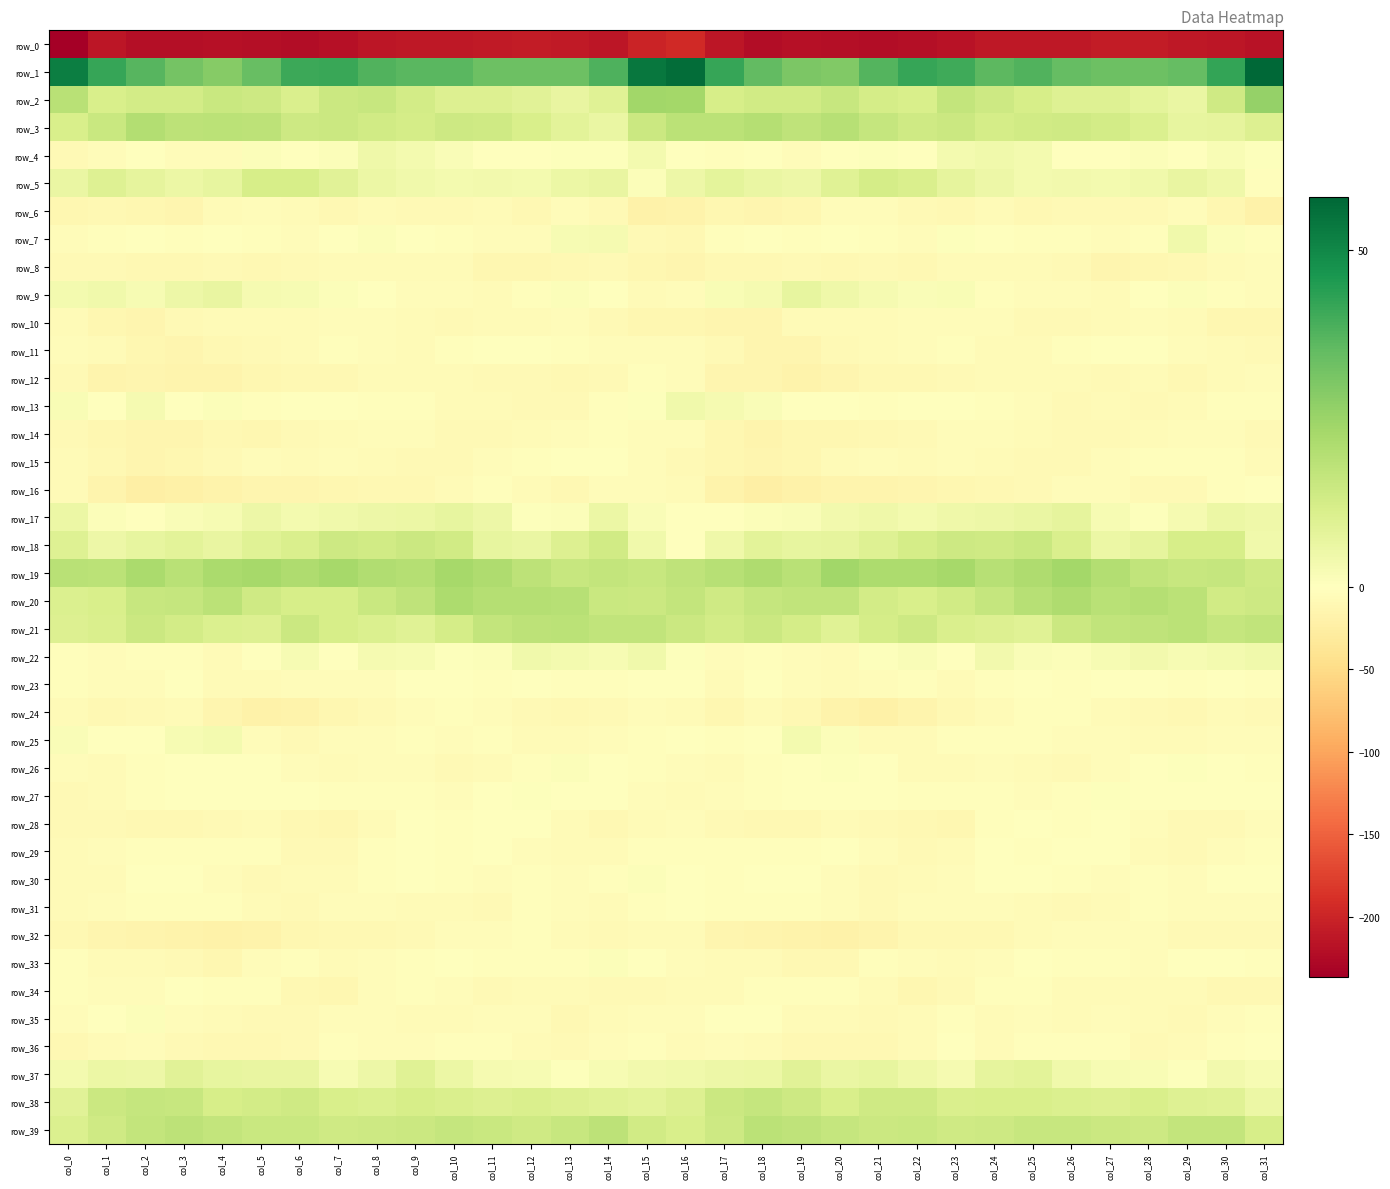

Reading right to left, list all the values displayed in this chart.

row_0: col_31=-217.9	col_30=-212.9	col_29=-211.7	col_28=-208.2	col_27=-208.1	col_26=-210.7	col_25=-211.9	col_24=-210.7	col_23=-217.4	col_22=-221.4	col_21=-221.8	col_20=-220.4	col_19=-218.9	col_18=-222.2	col_17=-214.3	col_16=-194.6	col_15=-201.2	col_14=-213.9	col_13=-210.0	col_12=-207.9	col_11=-208.9	col_10=-212.2	col_9=-210.7	col_8=-212.5	col_7=-219.5	col_6=-222.2	col_5=-221.0	col_4=-219.5	col_3=-220.2	col_2=-221.3	col_1=-214.1	col_0=-236.5
row_1: col_31=57.8	col_30=42.3	col_29=34.5	col_28=33.1	col_27=33.3	col_26=34.7	col_25=37.7	col_24=36.1	col_23=40.3	col_22=41.9	col_21=37.4	col_20=29.6	col_19=30.4	col_18=34.9	col_17=41.7	col_16=56.4	col_15=54.1	col_14=38.4	col_13=33.1	col_12=33.3	col_11=33.1	col_10=36.5	col_9=36.6	col_8=37.6	col_7=41.3	col_6=41.1	col_5=34.2	col_4=28.8	col_3=31.9	col_2=36.8	col_1=41.9	col_0=52.4
row_2: col_31=25.8	col_30=13.9	col_29=6.1	col_28=8.0	col_27=9.8	col_26=9.6	col_25=12.2	col_24=14.4	col_23=16.4	col_22=11.5	col_21=12.5	col_20=15.5	col_19=13.3	col_18=13.5	col_17=12.0	col_16=23.1	col_15=23.7	col_14=9.2	col_13=6.3	col_12=8.6	col_11=10.2	col_10=10.3	col_9=12.9	col_8=15.7	col_7=14.9	col_6=10.9	col_5=14.1	col_4=15.0	col_3=13.0	col_2=12.7	col_1=11.5	col_0=19.0
row_3: col_31=10.2	col_30=7.5	col_29=6.9	col_28=10.5	col_27=12.7	col_26=13.9	col_25=13.4	col_24=12.3	col_23=14.6	col_22=13.9	col_21=16.0	col_20=19.1	col_19=17.4	col_18=19.6	col_17=18.2	col_16=18.2	col_15=14.5	col_14=6.0	col_13=8.1	col_12=11.4	col_11=13.6	col_10=14.1	col_9=12.4	col_8=13.2	col_7=14.9	col_6=14.0	col_5=17.8	col_4=18.1	col_3=18.0	col_2=20.0	col_1=15.3	col_0=11.5
row_4: col_31=0.7	col_30=1.8	col_29=0.2	col_28=1.1	col_27=-1.2	col_26=0.3	col_25=3.4	col_24=4.4	col_23=3.4	col_22=-1.1	col_21=0.8	col_20=-1.5	col_19=-5.2	col_18=-0.8	col_17=-2.8	col_16=-1.1	col_15=3.5	col_14=0.6	col_13=0.6	col_12=0.2	col_11=-1.3	col_10=1.8	col_9=3.6	col_8=4.7	col_7=1.2	col_6=-0.9	col_5=1.2	col_4=-4.4	col_3=-3.7	col_2=-0.6	col_1=-4.4	col_0=-9.1
row_5: col_31=-2.2	col_30=4.8	col_29=6.8	col_28=4.4	col_27=3.3	col_26=3.8	col_25=3.3	col_24=5.4	col_23=7.5	col_22=11.3	col_21=12.4	col_20=9.1	col_19=5.4	col_18=6.3	col_17=8.0	col_16=5.1	col_15=1.2	col_14=6.5	col_13=5.9	col_12=3.2	col_11=3.8	col_10=3.4	col_9=4.2	col_8=5.7	col_7=8.9	col_6=12.1	col_5=12.0	col_4=6.8	col_3=5.5	col_2=7.3	col_1=9.6	col_0=6.0
row_6: col_31=-19.9	col_30=-11.3	col_29=-4.1	col_28=-8.6	col_27=-8.7	col_26=-7.7	col_25=-9.3	col_24=-6.3	col_23=-9.4	col_22=-9.0	col_21=-5.3	col_20=-5.5	col_19=-11.2	col_18=-14.4	col_17=-12.1	col_16=-17.0	col_15=-18.6	col_14=-7.7	col_13=-4.8	col_12=-10.2	col_11=-7.0	col_10=-9.0	col_9=-8.0	col_8=-6.8	col_7=-10.3	col_6=-7.3	col_5=-4.8	col_4=-7.4	col_3=-13.4	col_2=-12.9	col_1=-10.0	col_0=-12.4
row_7: col_31=-3.1	col_30=1.0	col_29=4.4	col_28=-2.5	col_27=-5.2	col_26=-3.4	col_25=-1.9	col_24=-0.0	col_23=0.8	col_22=-4.4	col_21=-3.0	col_20=-0.8	col_19=-3.0	col_18=-0.6	col_17=-3.5	col_16=-10.6	col_15=-7.8	col_14=3.1	col_13=2.6	col_12=-4.4	col_11=-4.7	col_10=-2.7	col_9=-1.7	col_8=1.3	col_7=-1.1	col_6=-4.5	col_5=-2.0	col_4=-1.7	col_3=-2.7	col_2=-0.6	col_1=-1.9	col_0=-5.0
row_8: col_31=-4.1	col_30=-6.8	col_29=-9.7	col_28=-12.4	col_27=-13.2	col_26=-8.1	col_25=-6.7	col_24=-6.7	col_23=-5.6	col_22=-9.5	col_21=-8.6	col_20=-9.3	col_19=-9.2	col_18=-9.6	col_17=-10.6	col_16=-13.0	col_15=-11.6	col_14=-8.1	col_13=-10.8	col_12=-12.9	col_11=-12.1	col_10=-6.7	col_9=-7.3	col_8=-5.6	col_7=-7.4	col_6=-8.6	col_5=-9.3	col_4=-9.0	col_3=-9.6	col_2=-9.6	col_1=-8.1	col_0=-8.9
row_9: col_31=-4.6	col_30=-2.5	col_29=1.0	col_28=-1.3	col_27=-6.7	col_26=-5.1	col_25=-4.6	col_24=-2.2	col_23=1.8	col_22=1.4	col_21=2.9	col_20=4.7	col_19=6.8	col_18=3.1	col_17=1.9	col_16=-3.8	col_15=-6.2	col_14=-1.4	col_13=1.2	col_12=-3.5	col_11=-6.9	col_10=-4.3	col_9=-4.7	col_8=0.1	col_7=1.3	col_6=2.6	col_5=2.9	col_4=6.5	col_3=5.3	col_2=2.6	col_1=4.1	col_0=3.4
row_10: col_31=-12.4	col_30=-11.1	col_29=-6.0	col_28=-5.3	col_27=-7.0	col_26=-7.8	col_25=-8.0	col_24=-5.1	col_23=-3.8	col_22=-5.4	col_21=-5.8	col_20=-6.1	col_19=-6.7	col_18=-13.1	col_17=-13.4	col_16=-12.1	col_15=-12.3	col_14=-9.2	col_13=-5.1	col_12=-5.8	col_11=-7.4	col_10=-8.3	col_9=-6.9	col_8=-4.4	col_7=-4.5	col_6=-5.7	col_5=-5.7	col_4=-5.9	col_3=-9.1	col_2=-13.9	col_1=-11.4	col_0=-7.0
row_11: col_31=-7.8	col_30=-5.8	col_29=-3.9	col_28=0.2	col_27=-1.1	col_26=-2.6	col_25=-5.8	col_24=-6.5	col_23=-3.4	col_22=-4.3	col_21=-7.3	col_20=-8.4	col_19=-13.4	col_18=-13.0	col_17=-7.9	col_16=-5.4	col_15=-5.2	col_14=-5.0	col_13=-2.4	col_12=0.2	col_11=-1.8	col_10=-3.5	col_9=-6.7	col_8=-5.2	col_7=-3.3	col_6=-5.6	col_5=-7.5	col_4=-10.3	col_3=-14.0	col_2=-11.3	col_1=-7.1	col_0=-5.1
row_12: col_31=-3.8	col_30=-6.8	col_29=-10.9	col_28=-7.1	col_27=-8.7	col_26=-7.3	col_25=-6.2	col_24=-6.5	col_23=-7.8	col_22=-10.8	col_21=-10.9	col_20=-14.0	col_19=-17.1	col_18=-13.9	col_17=-13.6	col_16=-4.7	col_15=-2.2	col_14=-8.7	col_13=-9.9	col_12=-7.4	col_11=-8.6	col_10=-6.5	col_9=-6.6	col_8=-6.1	col_7=-9.5	col_6=-10.6	col_5=-12.0	col_4=-15.2	col_3=-16.4	col_2=-13.7	col_1=-14.9	col_0=-9.0
row_13: col_31=-2.6	col_30=-2.5	col_29=-6.7	col_28=-8.9	col_27=-6.8	col_26=-7.4	col_25=-4.5	col_24=-2.7	col_23=-0.5	col_22=-0.2	col_21=-2.7	col_20=0.1	col_19=-0.7	col_18=1.6	col_17=3.0	col_16=4.5	col_15=0.7	col_14=-2.5	col_13=-8.7	col_12=-8.2	col_11=-6.8	col_10=-6.8	col_9=-3.5	col_8=-2.2	col_7=0.3	col_6=-1.5	col_5=-2.2	col_4=1.1	col_3=-1.6	col_2=3.1	col_1=0.1	col_0=2.0
row_14: col_31=-8.7	col_30=-5.1	col_29=-4.3	col_28=-6.6	col_27=-8.0	col_26=-9.2	col_25=-6.8	col_24=-4.3	col_23=-5.5	col_22=-7.5	col_21=-10.8	col_20=-11.9	col_19=-11.9	col_18=-14.8	col_17=-11.2	col_16=-5.5	col_15=-5.2	col_14=-3.4	col_13=-5.0	col_12=-7.3	col_11=-8.3	col_10=-9.0	col_9=-5.2	col_8=-4.8	col_7=-6.2	col_6=-8.3	col_5=-12.2	col_4=-11.0	col_3=-14.0	col_2=-13.8	col_1=-11.4	col_0=-7.8
row_15: col_31=-6.5	col_30=-3.0	col_29=-1.9	col_28=-2.3	col_27=-4.3	col_26=-7.5	col_25=-8.9	col_24=-6.4	col_23=-5.4	col_22=-5.7	col_21=-4.8	col_20=-7.1	col_19=-11.7	col_18=-13.4	col_17=-11.2	col_16=-7.4	col_15=-5.3	col_14=-1.8	col_13=-1.8	col_12=-2.9	col_11=-5.4	col_10=-8.7	col_9=-7.8	col_8=-6.0	col_7=-5.4	col_6=-5.6	col_5=-4.7	col_4=-9.1	col_3=-12.8	col_2=-13.4	col_1=-10.1	col_0=-7.4
row_16: col_31=-1.3	col_30=-3.6	col_29=-8.7	col_28=-7.8	col_27=-3.8	col_26=-5.0	col_25=-8.5	col_24=-10.8	col_23=-11.4	col_22=-14.0	col_21=-15.2	col_20=-15.4	col_19=-19.3	col_18=-22.8	col_17=-18.3	col_16=-6.8	col_15=-4.8	col_14=-4.4	col_13=-10.1	col_12=-5.6	col_11=-3.6	col_10=-6.4	col_9=-9.4	col_8=-10.9	col_7=-12.4	col_6=-14.7	col_5=-14.7	col_4=-16.9	col_3=-20.4	col_2=-22.9	col_1=-14.9	col_0=-7.2
row_17: col_31=4.9	col_30=5.8	col_29=2.8	col_28=0.7	col_27=2.6	col_26=7.4	col_25=6.2	col_24=5.1	col_23=4.8	col_22=3.3	col_21=4.5	col_20=4.0	col_19=1.5	col_18=1.0	col_17=-0.2	col_16=0.3	col_15=1.6	col_14=5.9	col_13=1.2	col_12=0.6	col_11=5.2	col_10=7.2	col_9=5.7	col_8=5.2	col_7=4.4	col_6=3.4	col_5=5.0	col_4=2.6	col_3=1.8	col_2=0.3	col_1=1.0	col_0=5.9
row_18: col_31=4.1	col_30=11.9	col_29=11.9	col_28=7.5	col_27=5.5	col_26=10.9	col_25=15.0	col_24=13.6	col_23=14.4	col_22=12.6	col_21=9.8	col_20=7.4	col_19=7.2	col_18=8.3	col_17=4.9	col_16=0.3	col_15=4.4	col_14=13.4	col_13=10.3	col_12=5.9	col_11=6.9	col_10=13.1	col_9=14.7	col_8=13.5	col_7=14.3	col_6=11.3	col_5=9.2	col_4=6.4	col_3=8.1	col_2=7.2	col_1=5.3	col_0=9.5
row_19: col_31=13.9	col_30=16.0	col_29=15.6	col_28=16.8	col_27=20.0	col_26=23.2	col_25=20.8	col_24=19.4	col_23=22.8	col_22=21.6	col_21=21.5	col_20=23.9	col_19=19.0	col_18=21.2	col_17=19.4	col_16=17.2	col_15=15.4	col_14=16.3	col_13=15.5	col_12=17.9	col_11=21.2	col_10=23.0	col_9=19.7	col_8=20.6	col_7=22.9	col_6=20.9	col_5=22.8	col_4=22.1	col_3=18.8	col_2=21.7	col_1=18.2	col_0=18.8
row_20: col_31=14.1	col_30=13.5	col_29=18.5	col_28=19.7	col_27=19.0	col_26=21.2	col_25=19.2	col_24=15.9	col_23=13.3	col_22=11.4	col_21=12.9	col_20=17.1	col_19=16.9	col_18=16.1	col_17=13.8	col_16=16.4	col_15=14.8	col_14=15.1	col_13=19.4	col_12=19.5	col_11=19.5	col_10=21.3	col_9=17.6	col_8=15.3	col_7=12.0	col_6=12.0	col_5=13.9	col_4=18.2	col_3=16.0	col_2=15.7	col_1=11.6	col_0=10.5
row_21: col_31=17.0	col_30=16.0	col_29=18.4	col_28=17.6	col_27=17.1	col_26=14.8	col_25=9.1	col_24=10.2	col_23=10.9	col_22=14.2	col_21=12.2	col_20=9.3	col_19=12.6	col_18=14.6	col_17=12.8	col_16=14.8	col_15=16.8	col_14=16.9	col_13=18.3	col_12=17.6	col_11=16.6	col_10=12.5	col_9=9.1	col_8=10.5	col_7=11.9	col_6=14.8	col_5=10.3	col_4=10.8	col_3=13.0	col_2=14.6	col_1=11.2	col_0=10.1
row_22: col_31=4.4	col_30=3.6	col_29=2.5	col_28=4.0	col_27=2.3	col_26=0.9	col_25=1.4	col_24=4.0	col_23=0.4	col_22=1.5	col_21=0.8	col_20=-6.4	col_19=-4.0	col_18=-2.6	col_17=-4.0	col_16=0.5	col_15=4.5	col_14=2.6	col_13=3.2	col_12=4.2	col_11=1.1	col_10=0.8	col_9=2.7	col_8=3.1	col_7=-0.0	col_6=2.3	col_5=-1.8	col_4=-6.5	col_3=-2.9	col_2=-3.2	col_1=-4.0	col_0=-2.9
row_23: col_31=-2.6	col_30=-1.8	col_29=-2.9	col_28=-0.8	col_27=-0.9	col_26=-2.5	col_25=-0.5	col_24=-2.5	col_23=-5.6	col_22=-3.5	col_21=-5.0	col_20=-7.2	col_19=-4.3	col_18=-1.4	col_17=-6.0	col_16=-1.0	col_15=-0.8	col_14=-2.3	col_13=-2.4	col_12=-0.3	col_11=-2.0	col_10=-1.7	col_9=-0.6	col_8=-4.2	col_7=-4.9	col_6=-4.0	col_5=-5.8	col_4=-7.2	col_3=-1.5	col_2=-4.0	col_1=-4.7	col_0=-2.3
row_24: col_31=-8.3	col_30=-7.3	col_29=-9.9	col_28=-9.0	col_27=-5.9	col_26=-2.5	col_25=-3.6	col_24=-7.0	col_23=-9.5	col_22=-15.2	col_21=-20.5	col_20=-17.1	col_19=-9.9	col_18=-5.8	col_17=-11.2	col_16=-6.7	col_15=-5.0	col_14=-8.1	col_13=-10.4	col_12=-8.2	col_11=-4.1	col_10=-2.3	col_9=-4.7	col_8=-8.2	col_7=-11.2	col_6=-18.3	col_5=-20.3	col_4=-14.4	col_3=-6.9	col_2=-7.7	col_1=-10.8	col_0=-6.8
row_25: col_31=-3.7	col_30=-4.4	col_29=-6.4	col_28=-7.4	col_27=-4.0	col_26=-4.4	col_25=-2.8	col_24=-3.6	col_23=-3.4	col_22=-7.0	col_21=-7.0	col_20=1.3	col_19=3.5	col_18=-0.5	col_17=-2.6	col_16=-1.2	col_15=-2.0	col_14=-5.2	col_13=-7.1	col_12=-6.3	col_11=-3.4	col_10=-4.2	col_9=-2.7	col_8=-3.9	col_7=-4.0	col_6=-8.4	col_5=-4.3	col_4=3.2	col_3=2.5	col_2=-1.7	col_1=-0.7	col_0=1.4
row_26: col_31=-1.9	col_30=-1.3	col_29=0.8	col_28=-1.2	col_27=-4.4	col_26=-8.1	col_25=-6.4	col_24=-4.8	col_23=-5.6	col_22=-6.2	col_21=-1.8	col_20=0.6	col_19=-0.1	col_18=-2.0	col_17=-7.3	col_16=-4.9	col_15=-3.6	col_14=-0.7	col_13=1.0	col_12=-2.3	col_11=-5.9	col_10=-8.3	col_9=-5.1	col_8=-5.5	col_7=-5.7	col_6=-4.8	col_5=-0.1	col_4=-0.1	col_3=-0.3	col_2=-3.7	col_1=-7.1	col_0=-3.9
row_27: col_31=0.4	col_30=-0.2	col_29=-0.8	col_28=-0.1	col_27=0.6	col_26=-3.5	col_25=-4.6	col_24=-2.5	col_23=-3.3	col_22=-2.3	col_21=-1.1	col_20=-0.6	col_19=-0.7	col_18=-2.4	col_17=-5.2	col_16=-5.8	col_15=-3.9	col_14=-0.7	col_13=-0.4	col_12=0.5	col_11=-0.3	col_10=-5.2	col_9=-3.1	col_8=-3.2	col_7=-2.7	col_6=-1.8	col_5=-0.9	col_4=-0.5	col_3=-1.4	col_2=-2.8	col_1=-6.5	col_0=-8.7
row_28: col_31=-3.7	col_30=-8.3	col_29=-8.4	col_28=-3.9	col_27=-0.1	col_26=-3.2	col_25=-0.6	col_24=-3.0	col_23=-11.4	col_22=-10.8	col_21=-7.7	col_20=-7.3	col_19=-10.5	col_18=-10.3	col_17=-8.0	col_16=-5.4	col_15=-7.0	col_14=-9.4	col_13=-7.0	col_12=-1.7	col_11=-0.9	col_10=-3.1	col_9=-0.2	col_8=-6.2	col_7=-12.8	col_6=-9.3	col_5=-7.2	col_4=-8.2	col_3=-10.9	col_2=-9.8	col_1=-8.4	col_0=-8.2
row_29: col_31=-3.6	col_30=-5.0	col_29=-7.5	col_28=-5.6	col_27=-1.2	col_26=-0.6	col_25=-2.3	col_24=-1.1	col_23=-6.4	col_22=-7.9	col_21=-4.5	col_20=-1.2	col_19=-3.3	col_18=-2.3	col_17=-2.6	col_16=-2.8	col_15=-2.4	col_14=-6.7	col_13=-7.2	col_12=-4.2	col_11=0.0	col_10=-1.9	col_9=-1.4	col_8=-2.7	col_7=-7.7	col_6=-7.5	col_5=-2.3	col_4=-1.9	col_3=-2.9	col_2=-2.7	col_1=-4.1	col_0=-5.9
row_30: col_31=-1.1	col_30=-1.7	col_29=-4.9	col_28=-2.4	col_27=-3.9	col_26=-2.8	col_25=-1.7	col_24=-0.6	col_23=-4.7	col_22=-6.5	col_21=-7.8	col_20=-5.4	col_19=-1.6	col_18=-0.6	col_17=-3.3	col_16=-0.3	col_15=1.3	col_14=-3.6	col_13=-4.2	col_12=-2.6	col_11=-4.2	col_10=-1.9	col_9=-1.0	col_8=-1.9	col_7=-5.7	col_6=-7.3	col_5=-7.4	col_4=-3.7	col_3=-0.3	col_2=-1.8	col_1=-5.7	col_0=-6.4
row_31: col_31=-5.0	col_30=-5.2	col_29=-4.9	col_28=-2.0	col_27=-6.5	col_26=-7.5	col_25=-6.2	col_24=-5.0	col_23=-4.7	col_22=-5.3	col_21=-8.9	col_20=-4.0	col_19=-2.9	col_18=-3.3	col_17=-2.6	col_16=-0.8	col_15=-2.3	col_14=-5.6	col_13=-3.7	col_12=-2.9	col_11=-8.0	col_10=-6.6	col_9=-5.8	col_8=-4.9	col_7=-4.1	col_6=-7.5	col_5=-7.3	col_4=-3.0	col_3=-2.6	col_2=-3.5	col_1=-4.3	col_0=-6.4
row_32: col_31=-8.4	col_30=-8.5	col_29=-7.6	col_28=-3.7	col_27=-4.6	col_26=-5.2	col_25=-6.8	col_24=-9.4	col_23=-9.7	col_22=-10.2	col_21=-15.3	col_20=-18.8	col_19=-18.3	col_18=-15.9	col_17=-13.4	col_16=-6.9	col_15=-6.5	col_14=-8.2	col_13=-6.6	col_12=-3.3	col_11=-5.1	col_10=-5.3	col_9=-8.1	col_8=-9.5	col_7=-9.9	col_6=-11.4	col_5=-16.9	col_4=-18.9	col_3=-17.6	col_2=-15.3	col_1=-13.2	col_0=-9.4
row_33: col_31=-2.9	col_30=0.1	col_29=-1.2	col_28=-3.7	col_27=-3.1	col_26=-1.9	col_25=-1.8	col_24=-4.6	col_23=-5.6	col_22=-4.5	col_21=-3.2	col_20=-10.8	col_19=-9.8	col_18=-6.4	col_17=-7.1	col_16=-4.2	col_15=-0.9	col_14=1.1	col_13=-2.8	col_12=-3.6	col_11=-3.0	col_10=-1.0	col_9=-3.1	col_8=-4.9	col_7=-6.0	col_6=-3.1	col_5=-5.2	col_4=-12.2	col_3=-7.9	col_2=-7.2	col_1=-6.2	col_0=-2.2
row_34: col_31=-9.9	col_30=-9.3	col_29=-7.1	col_28=-7.2	col_27=-6.9	col_26=-6.2	col_25=-2.6	col_24=-3.1	col_23=-9.0	col_22=-12.6	col_21=-5.6	col_20=-2.7	col_19=-2.3	col_18=-2.1	col_17=-5.7	col_16=-6.1	col_15=-8.7	col_14=-7.7	col_13=-7.3	col_12=-6.6	col_11=-7.5	col_10=-4.5	col_9=-2.2	col_8=-4.6	col_7=-11.8	col_6=-10.5	col_5=-3.5	col_4=-2.8	col_3=-1.3	col_2=-4.1	col_1=-5.4	col_0=-3.2
row_35: col_31=-2.1	col_30=-5.4	col_29=-8.8	col_28=-7.1	col_27=-4.0	col_26=-6.7	col_25=-5.3	col_24=-6.1	col_23=-3.7	col_22=-6.5	col_21=-7.8	col_20=-6.9	col_19=-6.5	col_18=-0.4	col_17=0.1	col_16=-5.3	col_15=-4.4	col_14=-6.5	col_13=-9.5	col_12=-4.8	col_11=-5.4	col_10=-6.0	col_9=-5.9	col_8=-4.9	col_7=-4.3	col_6=-7.5	col_5=-7.4	col_4=-7.0	col_3=-4.2	col_2=1.2	col_1=-1.1	col_0=-4.7
row_36: col_31=0.0	col_30=-3.5	col_29=-6.8	col_28=-7.9	col_27=-3.5	col_26=-2.3	col_25=-3.3	col_24=-5.8	col_23=-1.3	col_22=-5.6	col_21=-9.7	col_20=-9.6	col_19=-9.8	col_18=-6.6	col_17=-5.2	col_16=-6.9	col_15=-3.7	col_14=-4.4	col_13=-8.2	col_12=-6.6	col_11=-2.7	col_10=-1.9	col_9=-5.0	col_8=-4.1	col_7=-2.0	col_6=-7.5	col_5=-10.2	col_4=-9.7	col_3=-9.0	col_2=-4.6	col_1=-7.0	col_0=-11.0
row_37: col_31=2.7	col_30=3.6	col_29=0.5	col_28=1.9	col_27=2.7	col_26=4.2	col_25=8.2	col_24=7.5	col_23=2.9	col_22=4.7	col_21=7.2	col_20=6.2	col_19=8.7	col_18=5.8	col_17=5.3	col_16=4.3	col_15=4.0	col_14=2.4	col_13=0.6	col_12=2.3	col_11=3.0	col_10=5.6	col_9=9.1	col_8=5.4	col_7=2.6	col_6=6.5	col_5=6.5	col_4=6.8	col_3=8.7	col_2=5.3	col_1=5.7	col_0=3.6
row_38: col_31=5.6	col_30=9.1	col_29=9.5	col_28=11.3	col_27=10.1	col_26=10.5	col_25=11.5	col_24=11.5	col_23=11.0	col_22=13.6	col_21=13.9	col_20=11.4	col_19=14.3	col_18=16.0	col_17=14.9	col_16=10.4	col_15=8.4	col_14=9.2	col_13=10.3	col_12=11.1	col_11=10.0	col_10=10.9	col_9=11.9	col_8=10.7	col_7=11.7	col_6=14.0	col_5=13.0	col_4=11.8	col_3=15.4	col_2=15.8	col_1=14.8	col_0=9.0
row_39: col_31=11.9	col_30=16.7	col_29=16.6	col_28=14.1	col_27=14.7	col_26=15.4	col_25=15.5	col_24=14.4	col_23=13.8	col_22=14.9	col_21=14.6	col_20=15.8	col_19=17.4	col_18=18.2	col_17=14.0	col_16=11.6	col_15=13.5	col_14=17.7	col_13=15.4	col_12=14.0	col_11=15.3	col_10=15.8	col_9=14.7	col_8=14.1	col_7=13.6	col_6=15.1	col_5=15.0	col_4=16.3	col_3=18.1	col_2=16.6	col_1=13.9	col_0=10.4